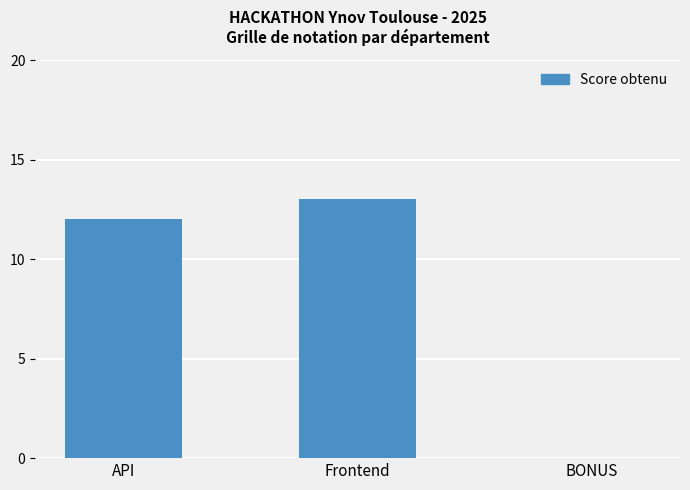

Reading left to right, what are all the values shown in this chart?

12	13	0